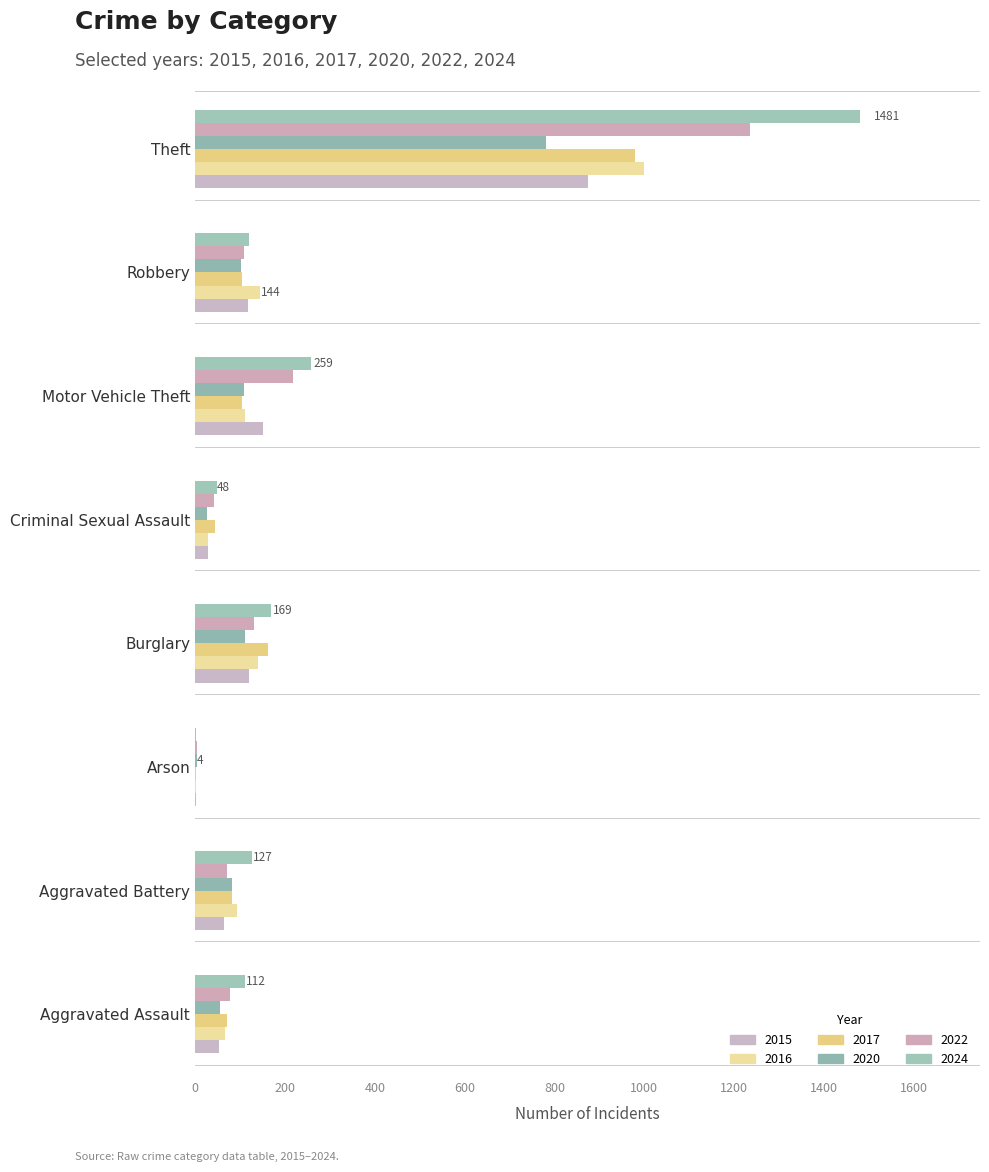

How many data points does each series have?

8